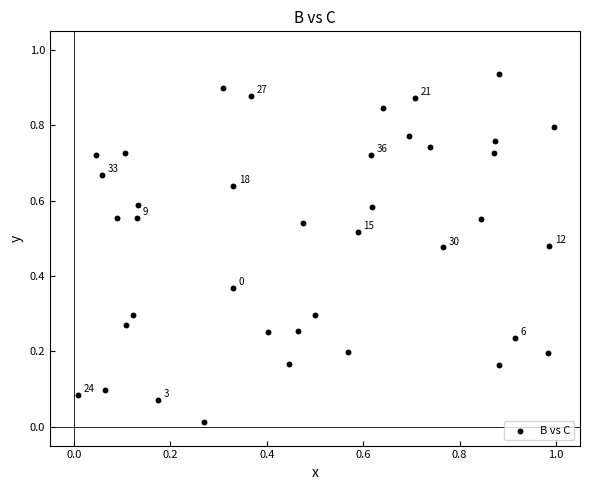

What is the range of X values (max minus min)?

1.0